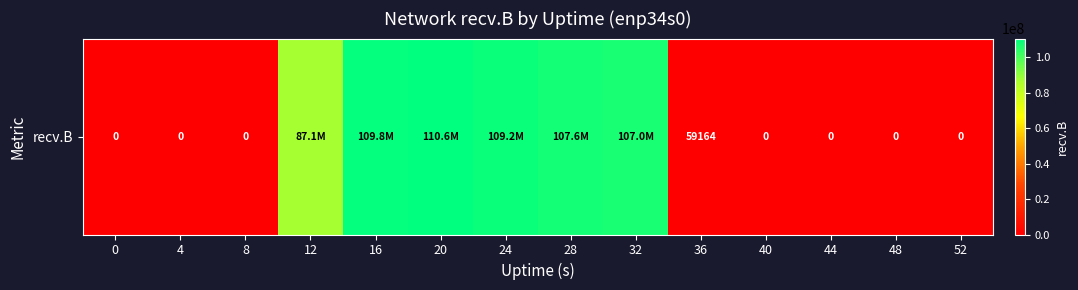

Reading left to right, extract all data points from this chart.

0	0	0	87134197	109816792	110588904	109222870	107567705	107033924	59164	0	0	0	0